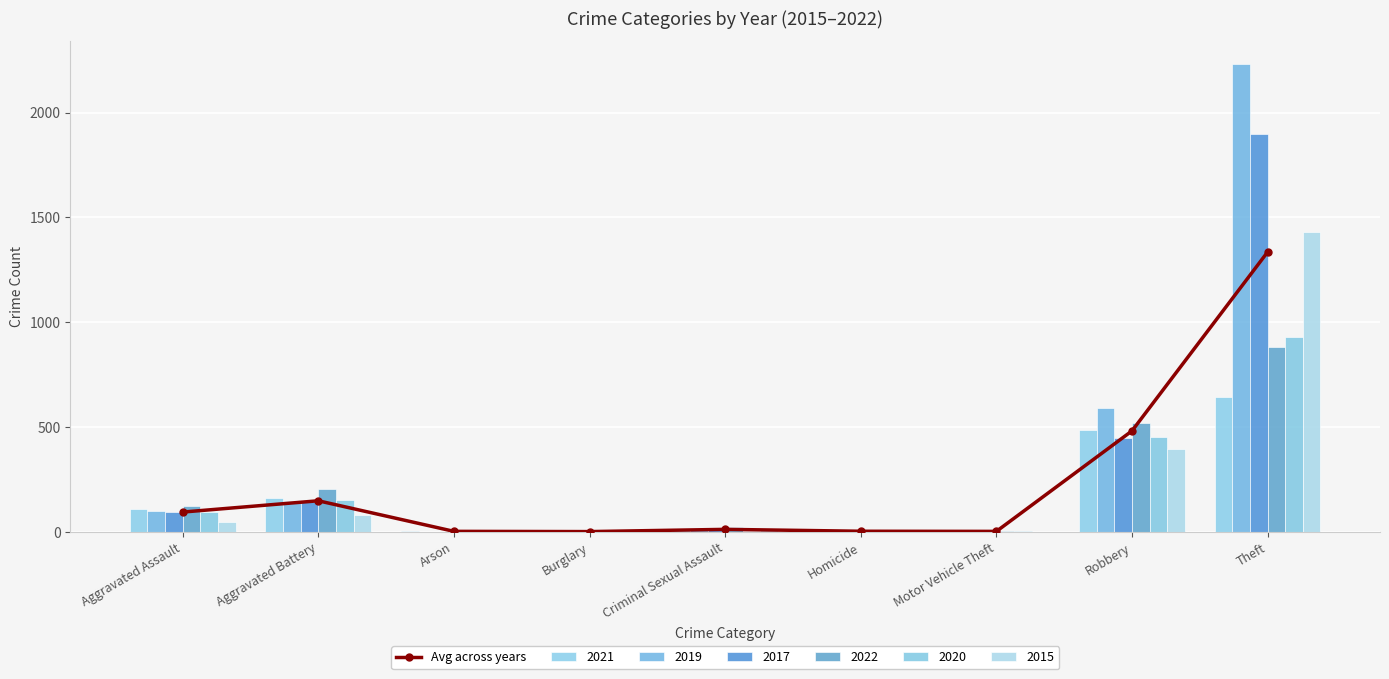

Approximately how many times larger is the value at Theft compared to Motor Vehicle Theft?

727.9